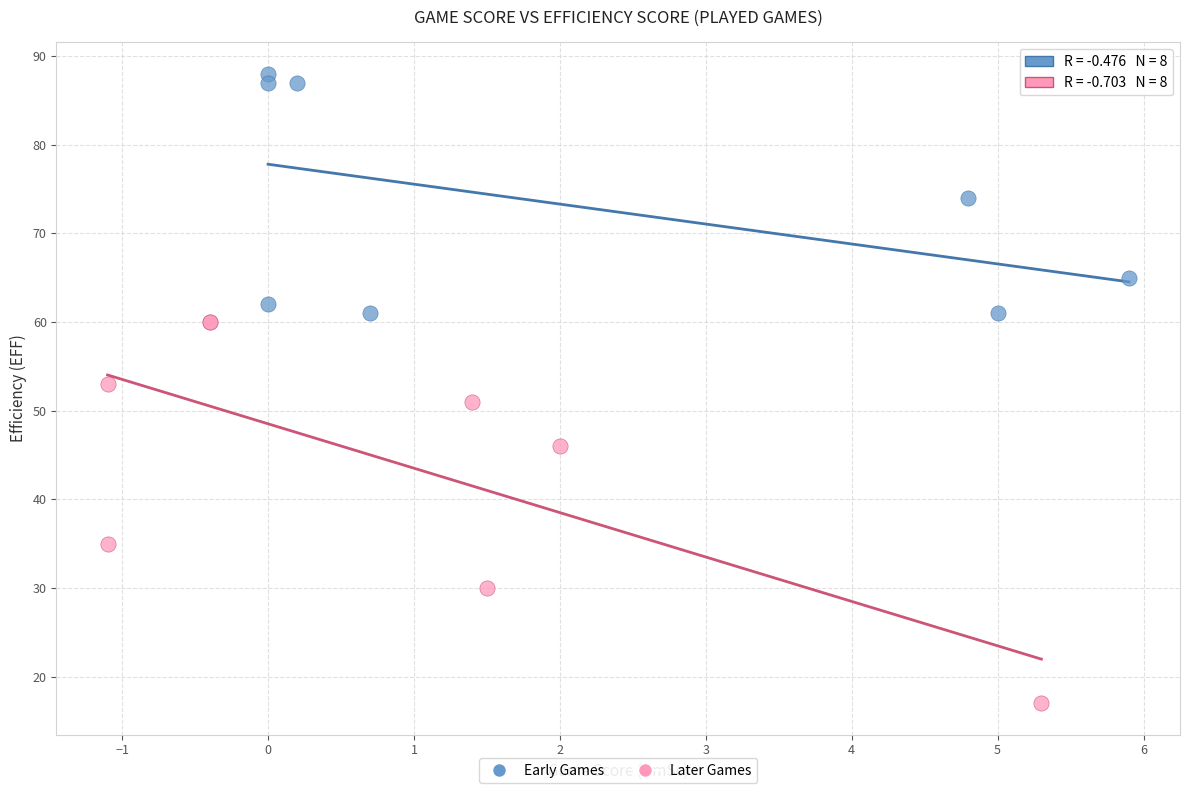

Which series reaches the minimum Y coordinate?

Later Games